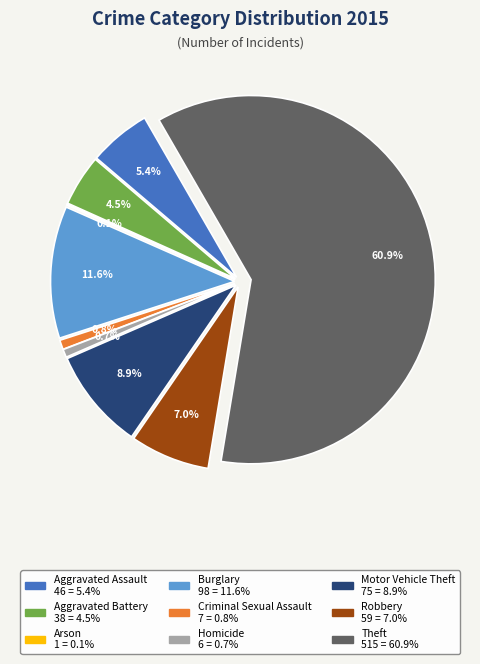

What is the largest slice in the pie chart?

Theft